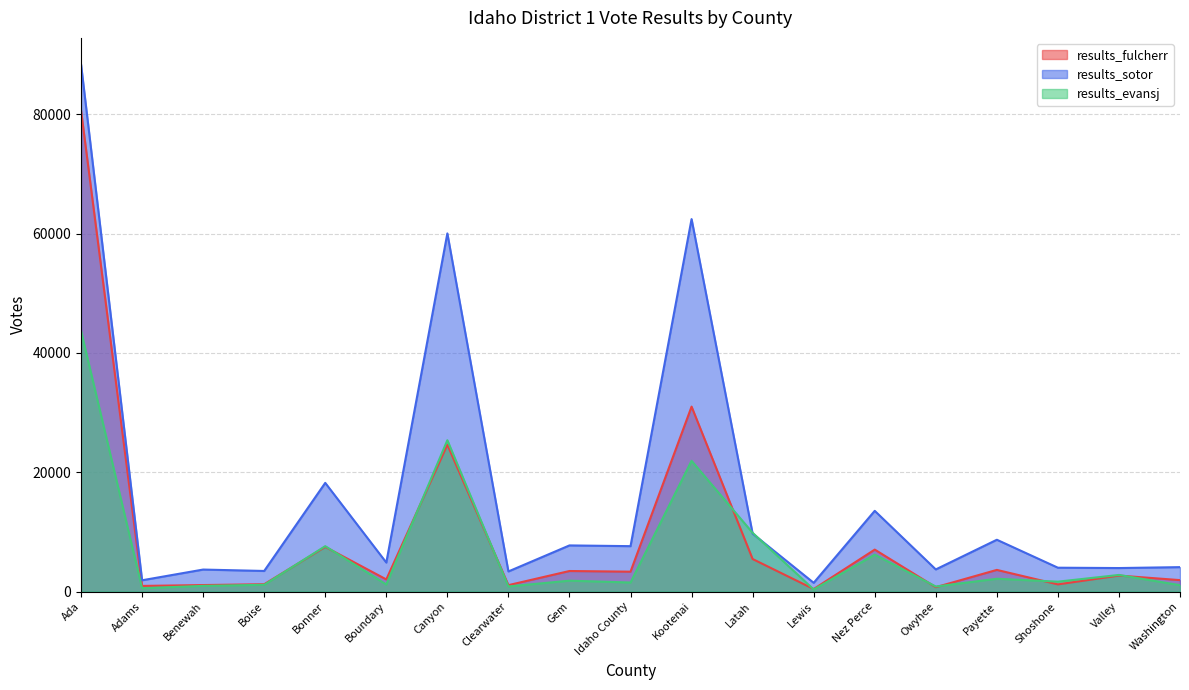

Is the value of results_evansj at Clearwater greater than the value of results_fulcherr at Boundary?

No